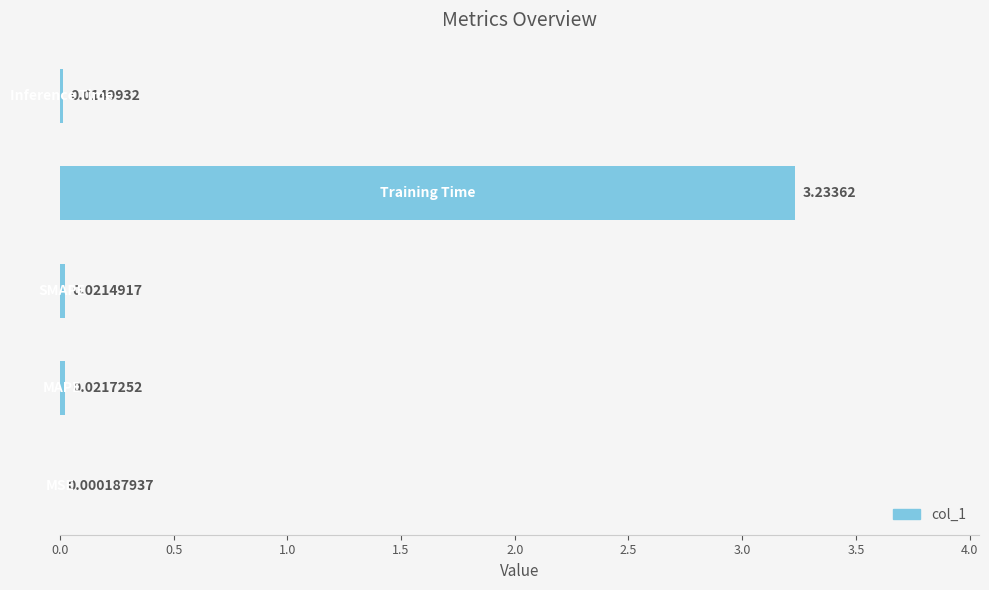

Are the bars horizontal?

Yes